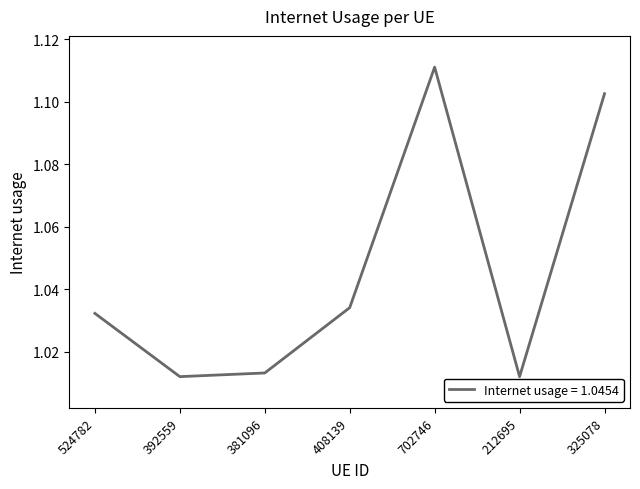

Which label corresponds to the largest value in the chart?

702746